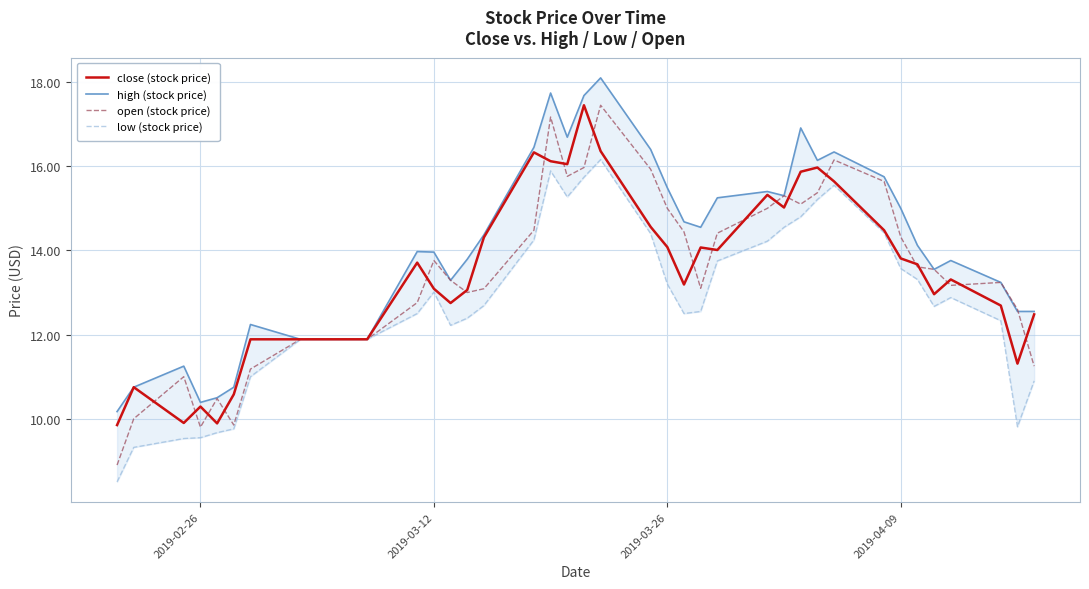

True or false: close (stock price) has a value of 13.8 at 2019-04-09.

True